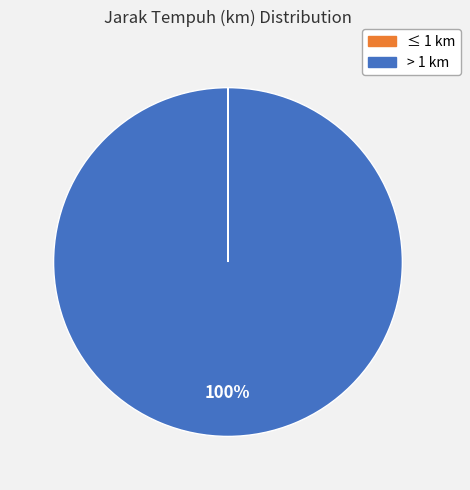

Is there a majority slice in this chart?

Yes